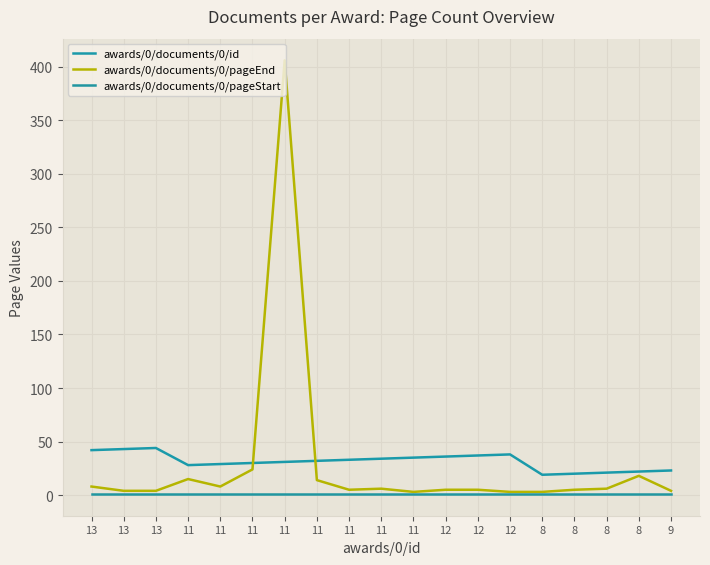

Does the chart display data point markers on the line(s)?

No